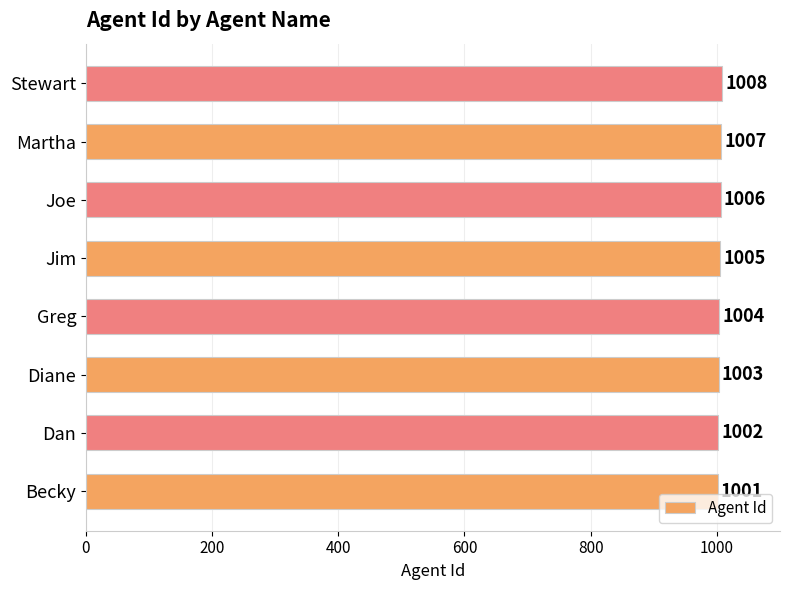

At which label is the value closest to 1004?

Greg